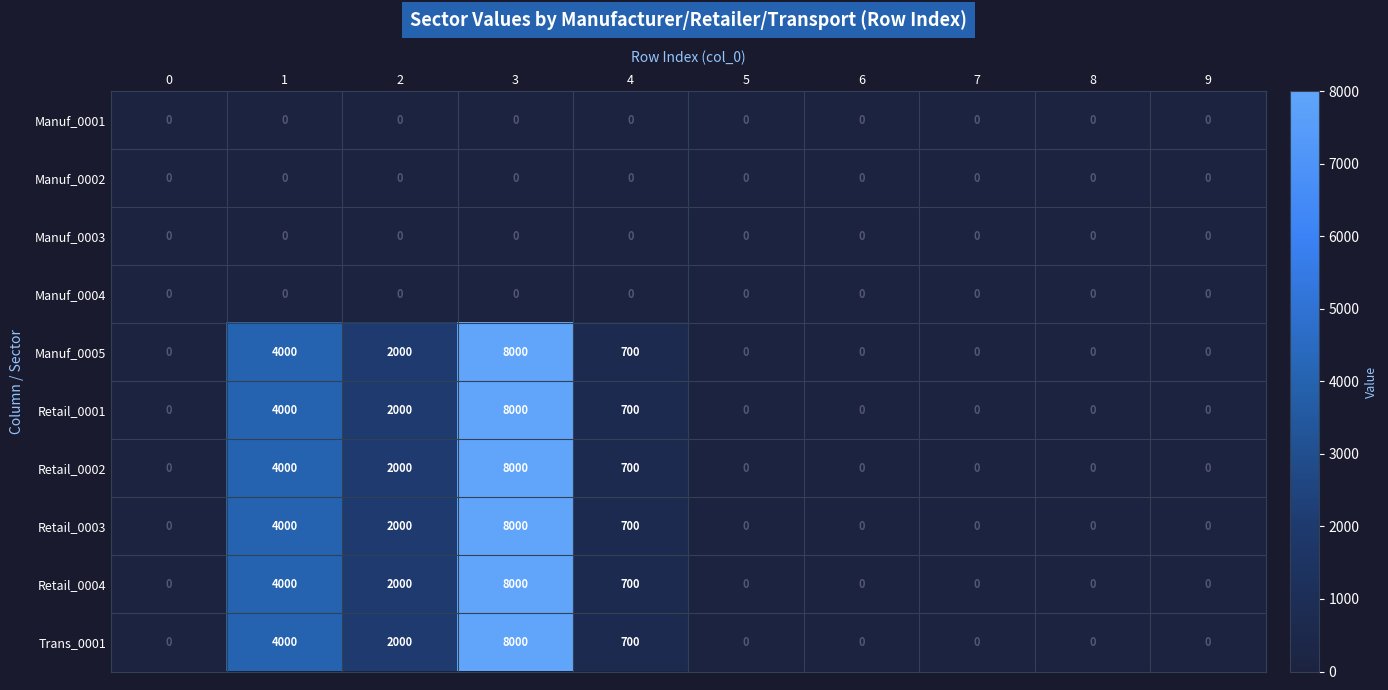

Read the Manuf_0005 value at 4.

700